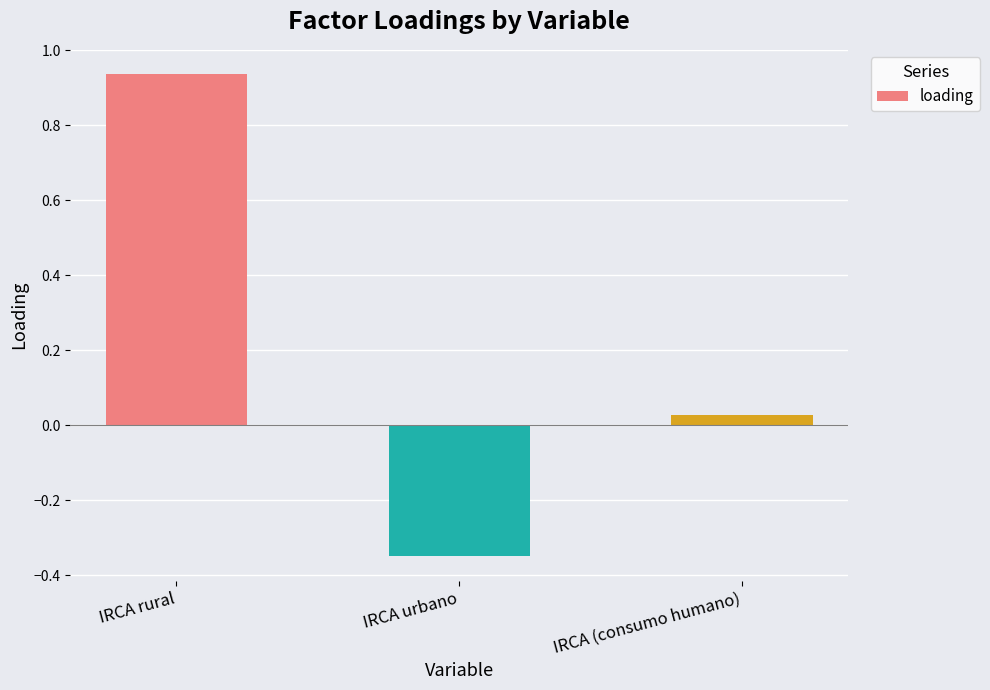

Rank the categories by value from highest to lowest.

IRCA rural, IRCA (consumo humano), IRCA urbano